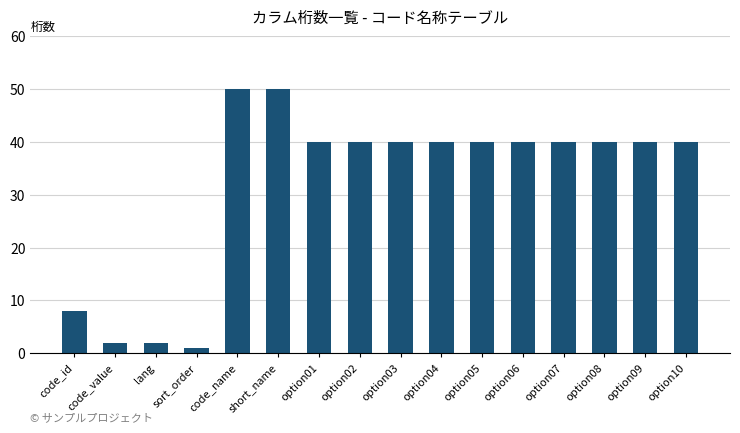

Reading right to left, what are all the values shown in this chart?

option10=40	option09=40	option08=40	option07=40	option06=40	option05=40	option04=40	option03=40	option02=40	option01=40	short_name=50	code_name=50	sort_order=1	lang=2	code_value=2	code_id=8